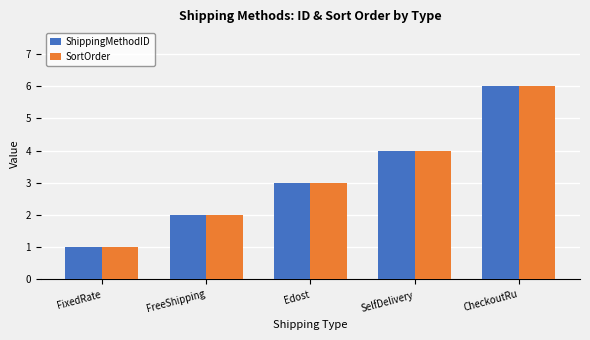

At which category is the sum across all series the highest?

CheckoutRu